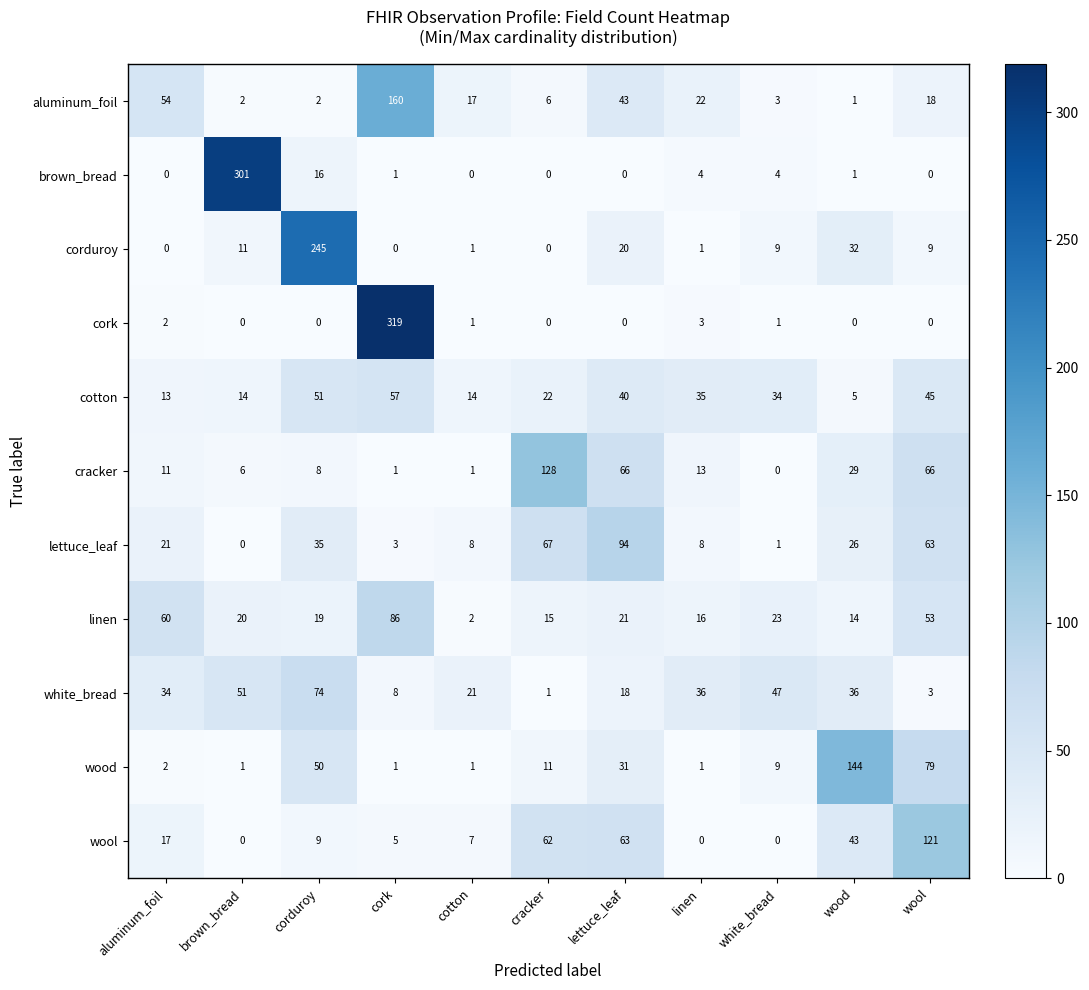

Which label corresponds to the largest value in the chart?

cork